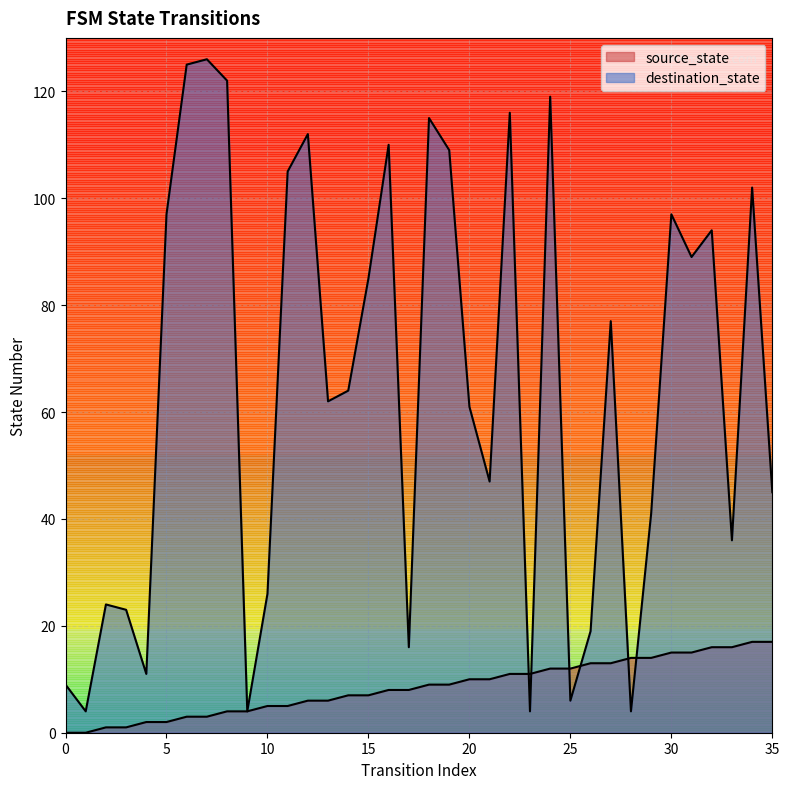

What is the difference between the second highest and minimum values in the source_state series?

17